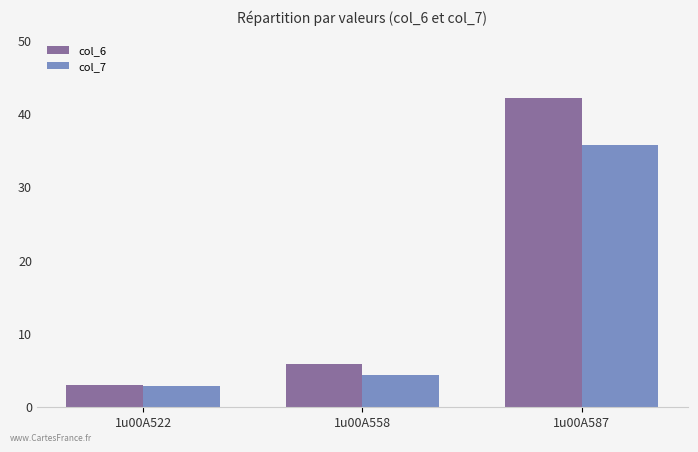

List the series in order of their overall mean, lowest first.

col_7, col_6